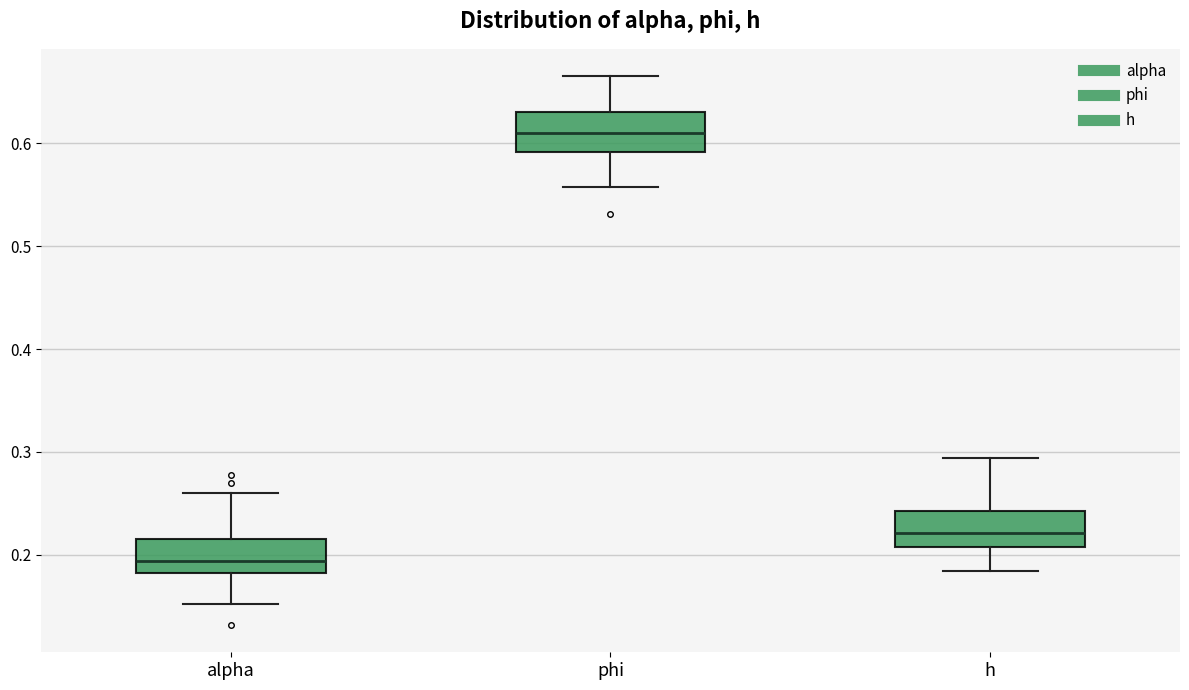

Which box's median line is the lowest?

alpha